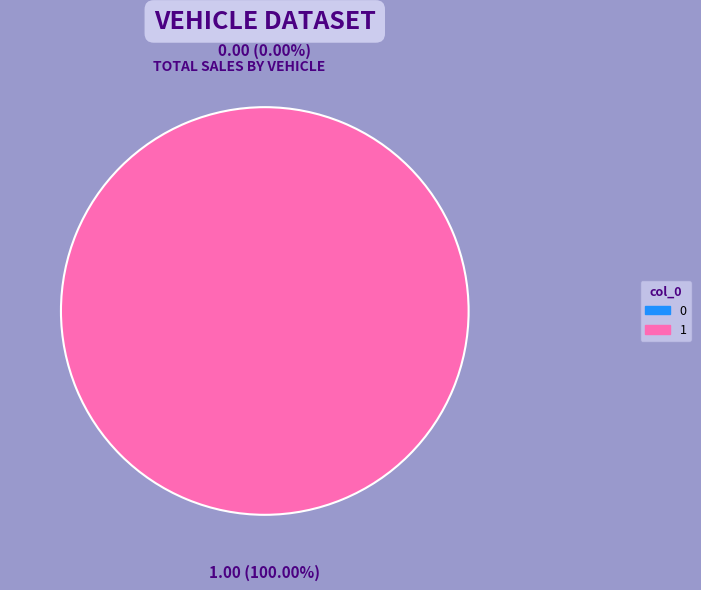

Combined, what portion of the pie is 1 and 0?

100.0%